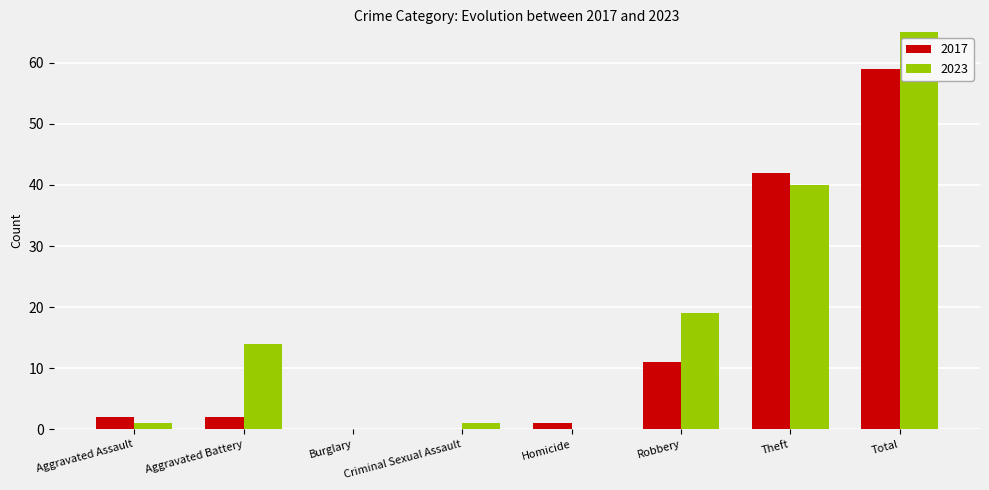

How many values in the 2023 series are below 14?

4